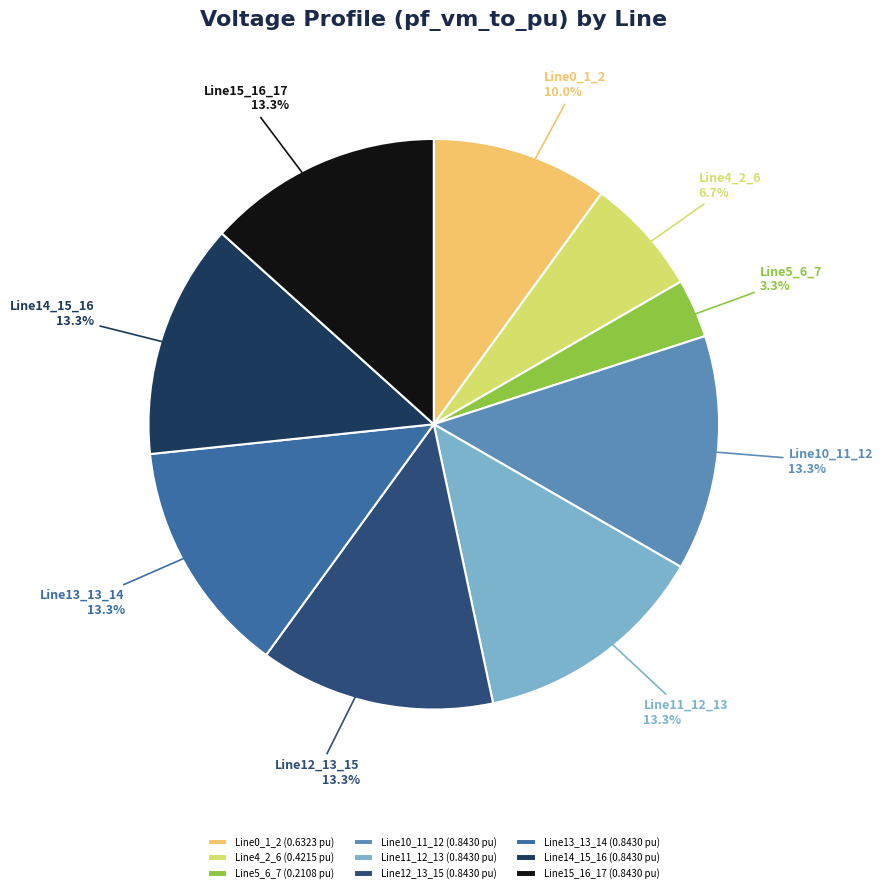

To the nearest percent, what is the combined percentage of Line13_13_14 and Line11_12_13?

27%